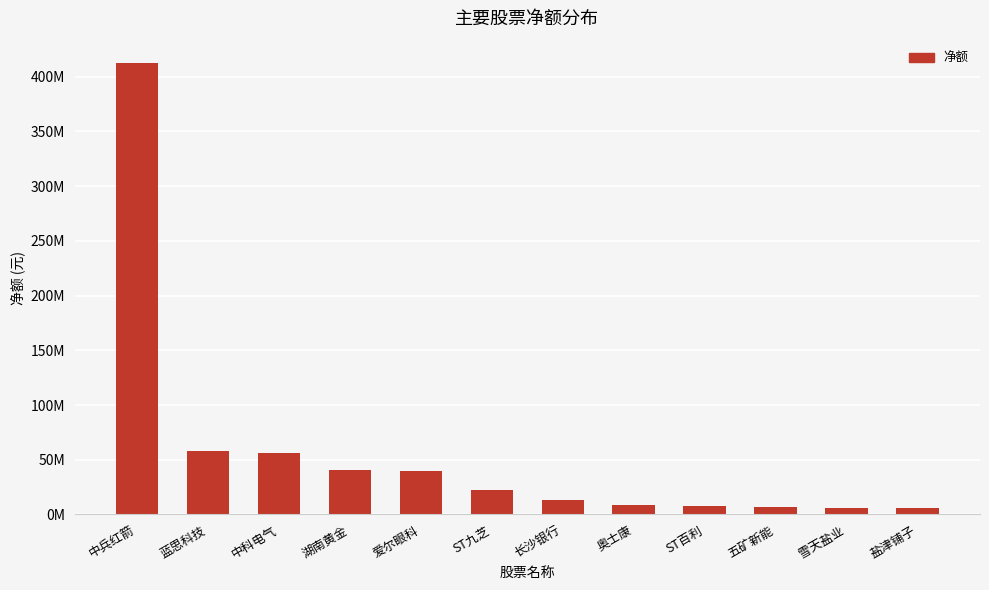

Does the chart contain any negative values?

No